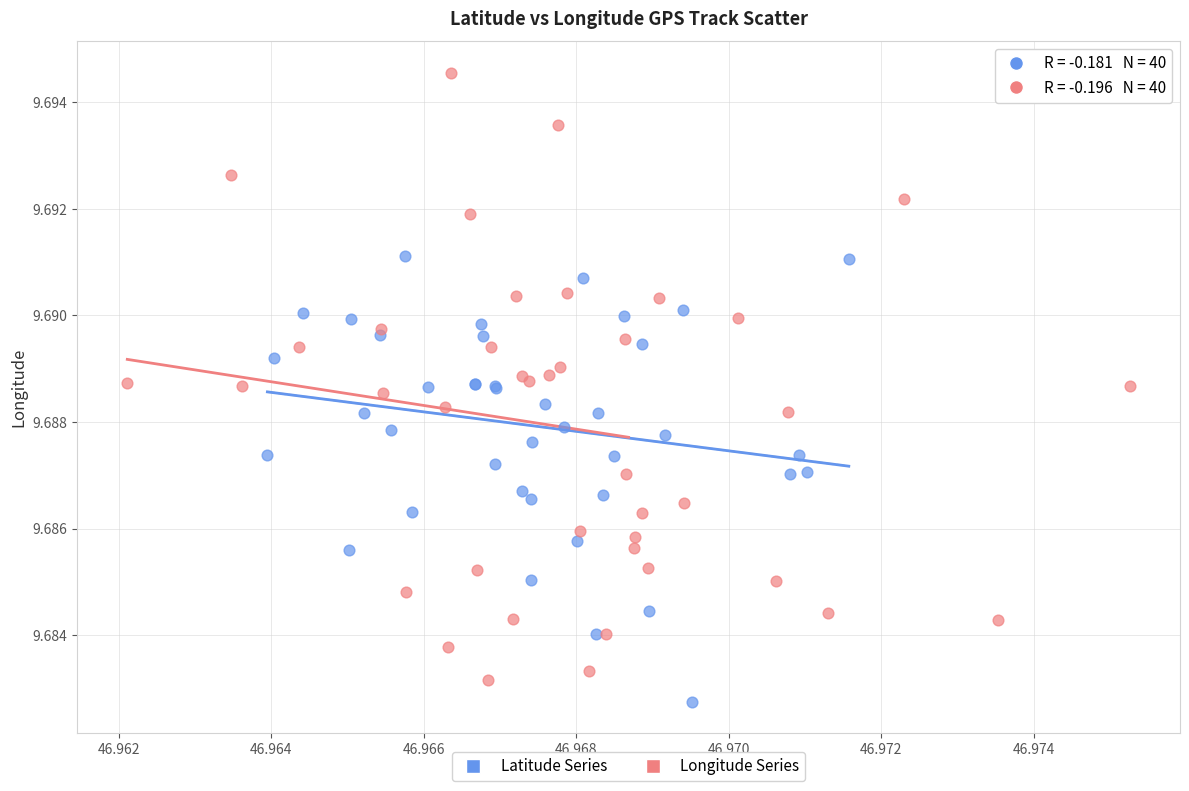

Which series contains the lowest Y value?

Latitude Series